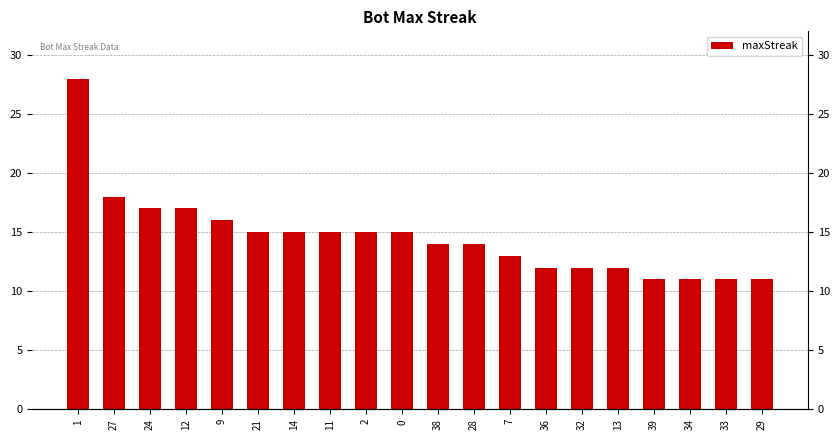

Reading left to right, list all the values displayed in this chart.

28	18	17	17	16	15	15	15	15	15	14	14	13	12	12	12	11	11	11	11